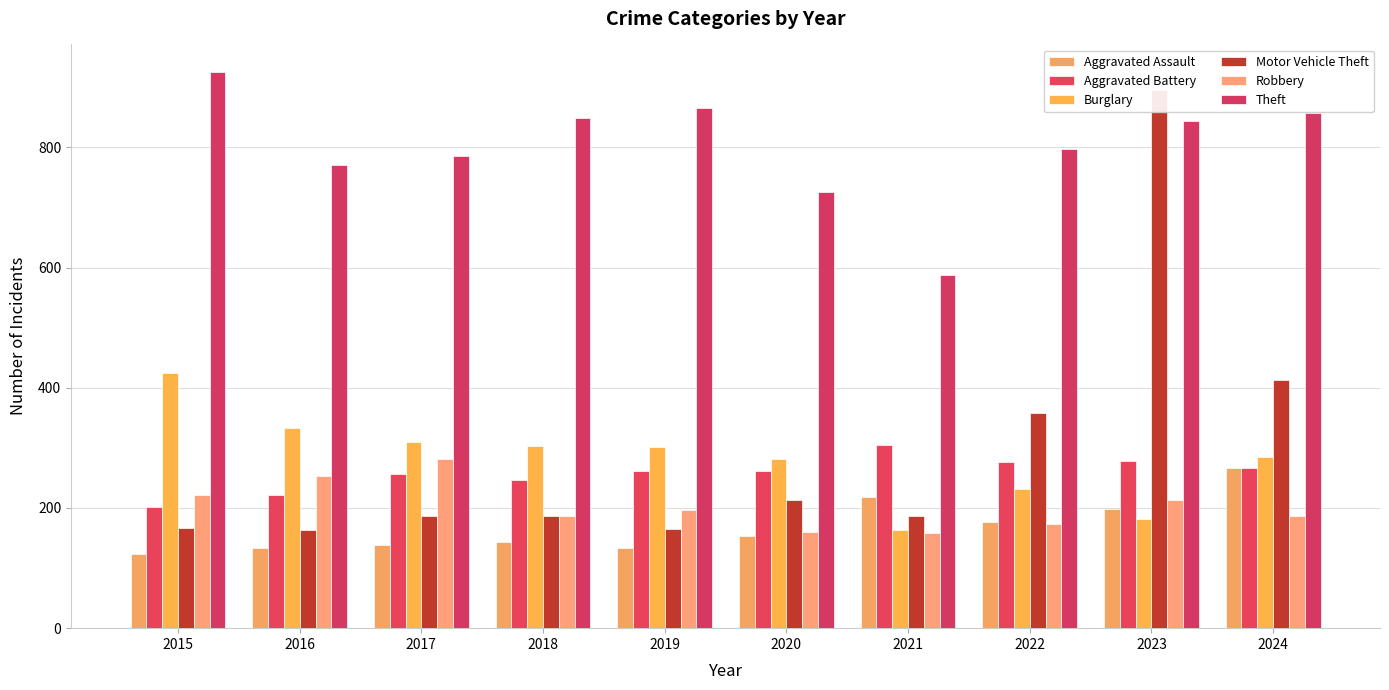

Is it true that Aggravated Battery equals 408 at 2022?

False